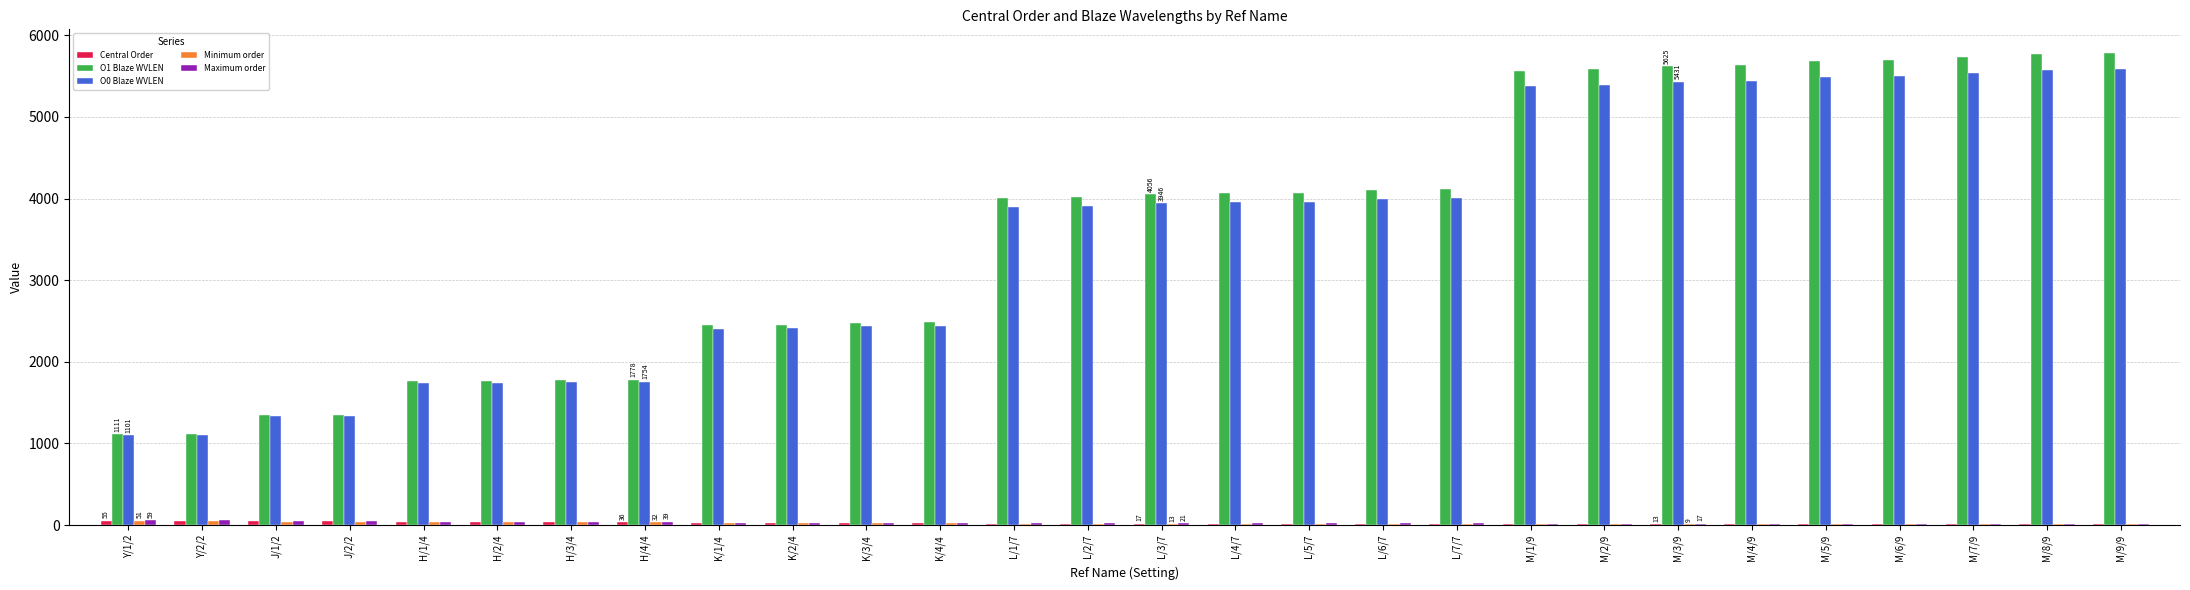

What is the maximum value shown in the chart?

5784.8